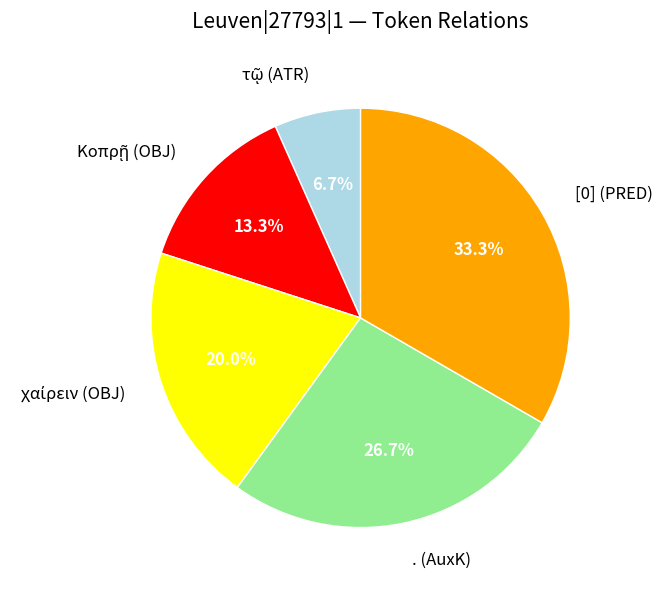

Between . (AuxK) and [0] (PRED), which is larger?

[0] (PRED)